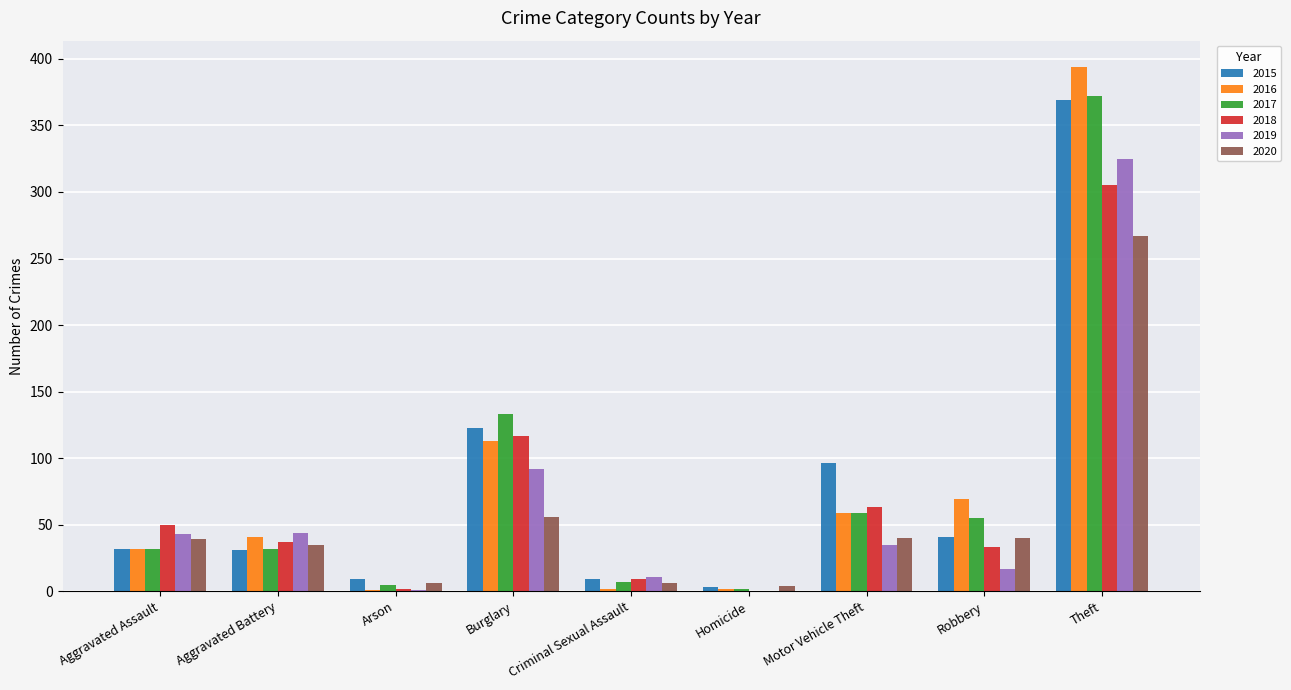

How many series are shown in this chart?

6